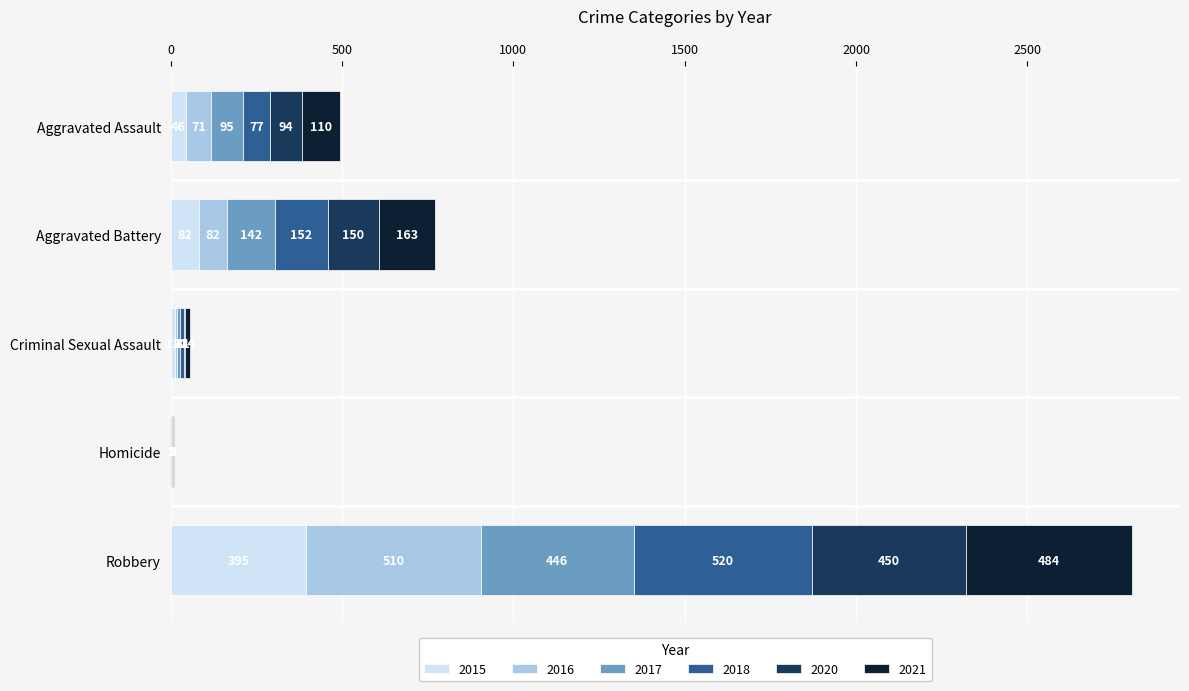

What are all the series names shown in the legend?

2015, 2016, 2017, 2018, 2020, 2021